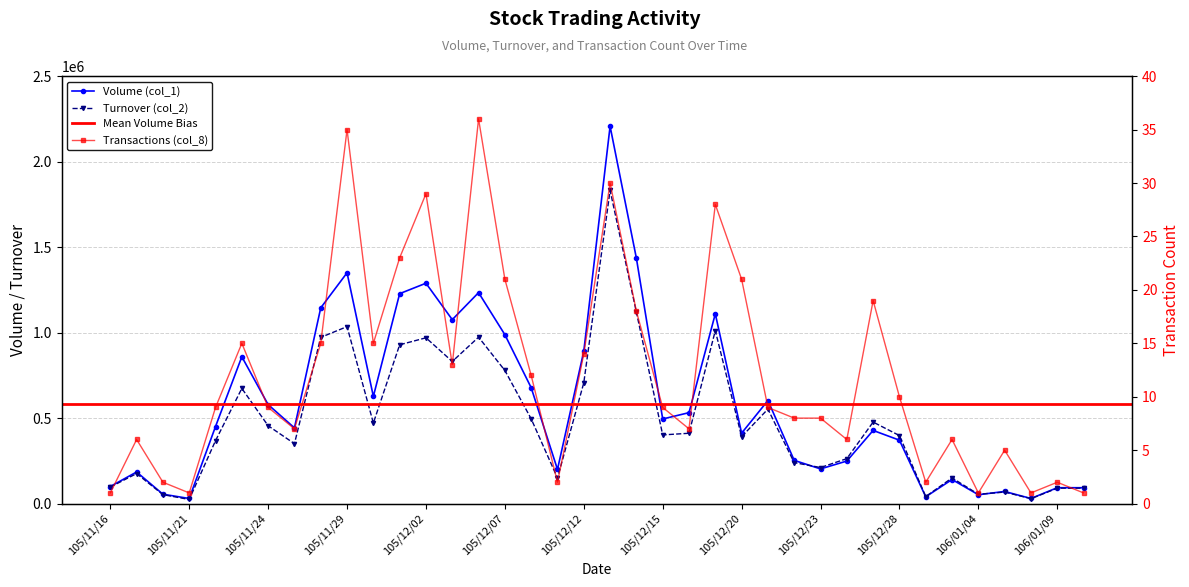

At which category does Turnover (col_2) reach its first local valley?

105/11/21